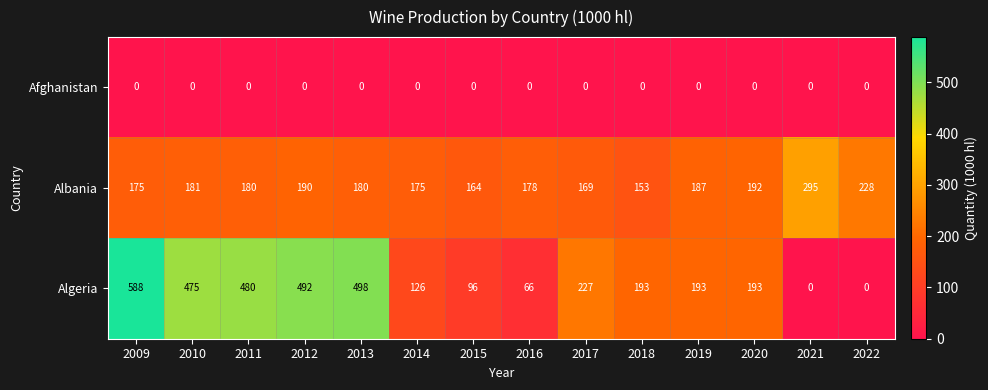

How many series are shown in this chart?

3